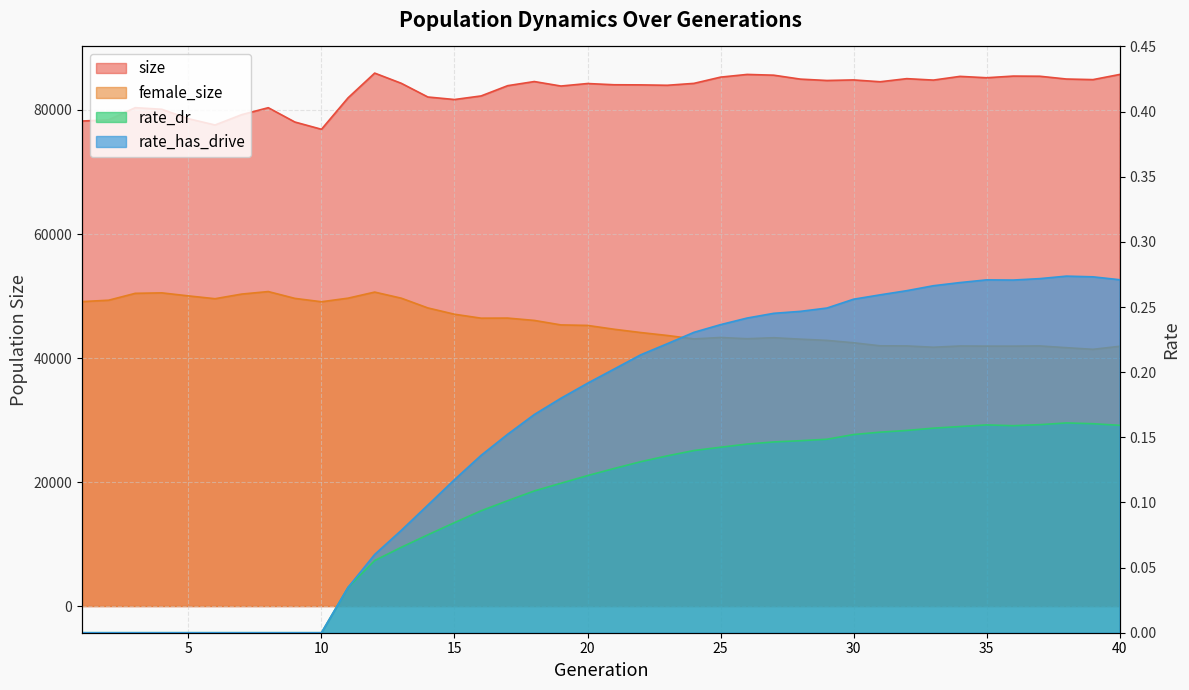

What is the value of the female_size point at the 27th from the left?

43274.0